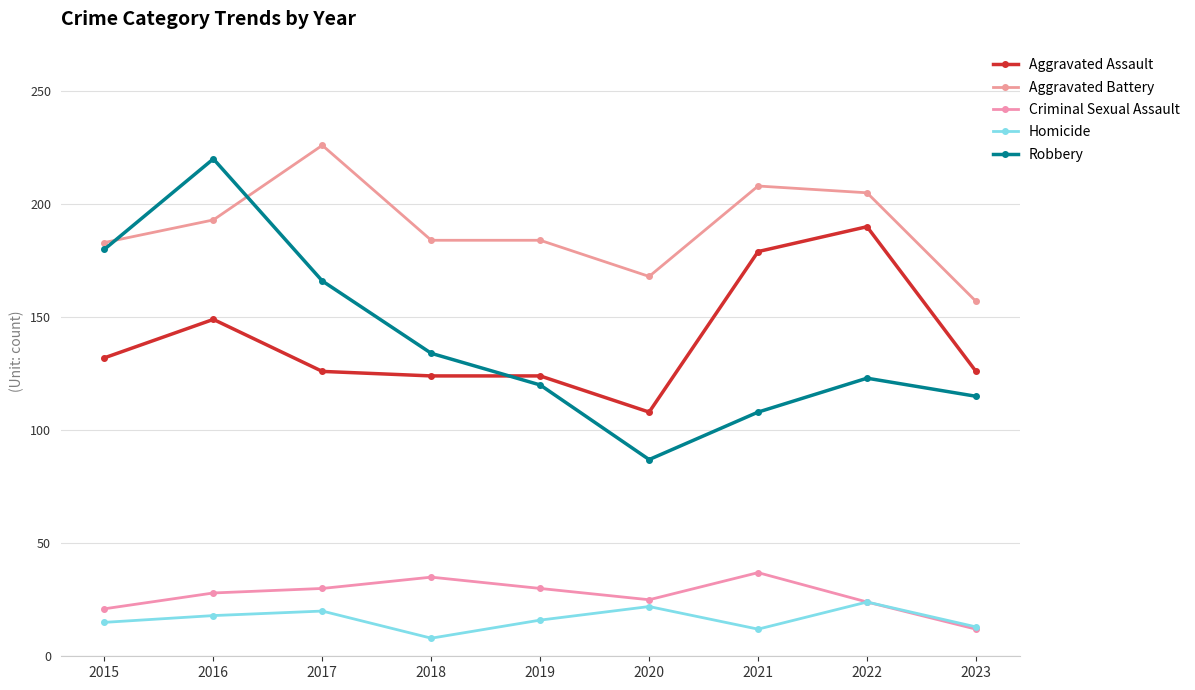

Reading right to left, transcribe all the data shown in this chart.

Aggravated Assault: 126	190	179	108	124	124	126	149	132
Aggravated Battery: 157	205	208	168	184	184	226	193	183
Criminal Sexual Assault: 12	24	37	25	30	35	30	28	21
Homicide: 13	24	12	22	16	8	20	18	15
Robbery: 115	123	108	87	120	134	166	220	180